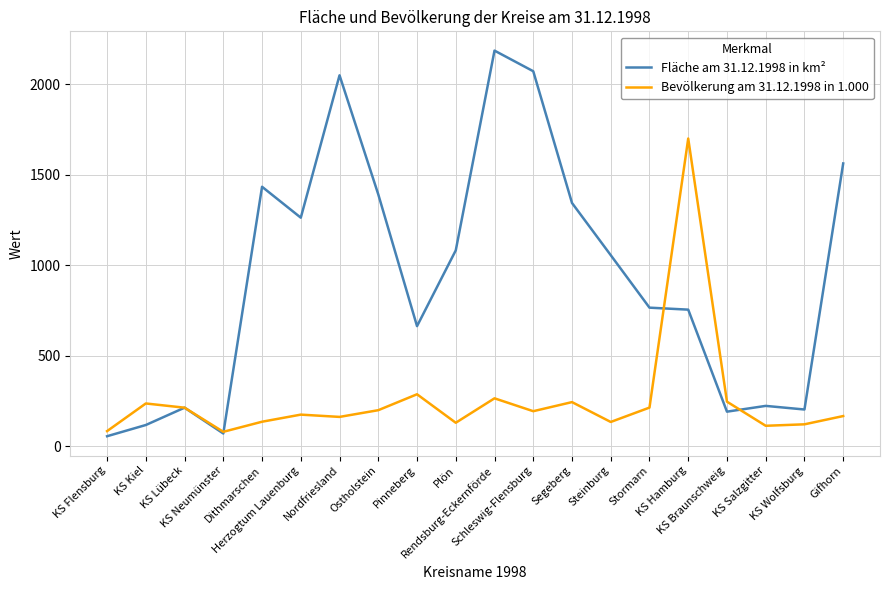

What is the difference between the highest and lowest values at Schleswig-Flensburg?

1877.0